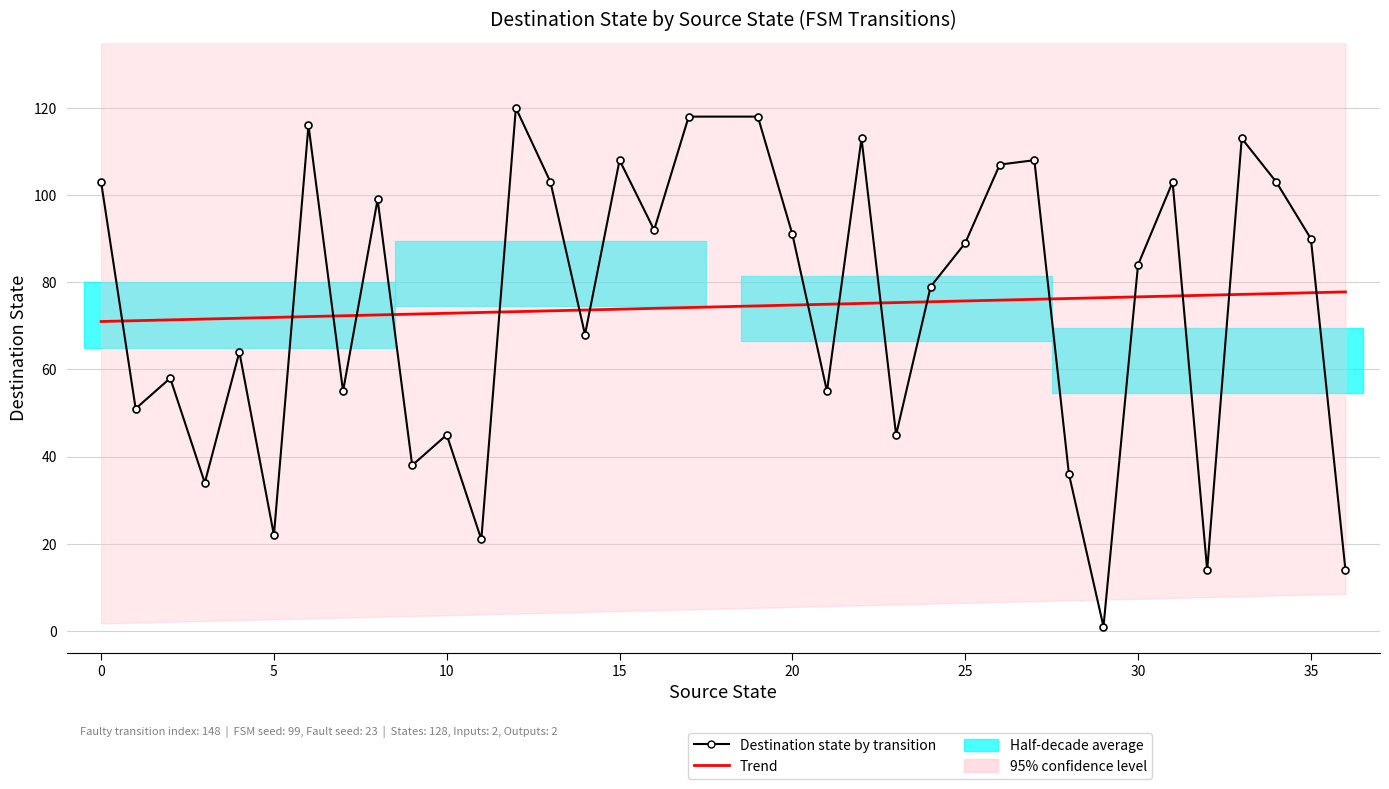

Is it true that Destination state by transition equals 163.6 at 33?

False